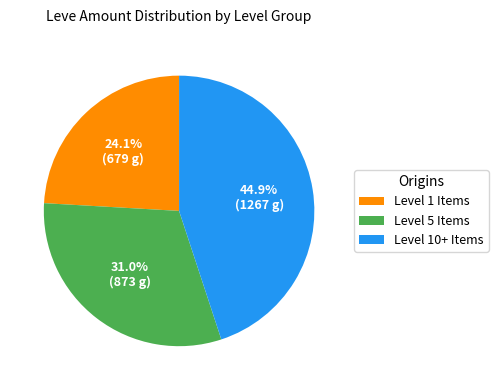

Approximately how many times larger is the value at Level 5 Items compared to Level 1 Items?

1.3